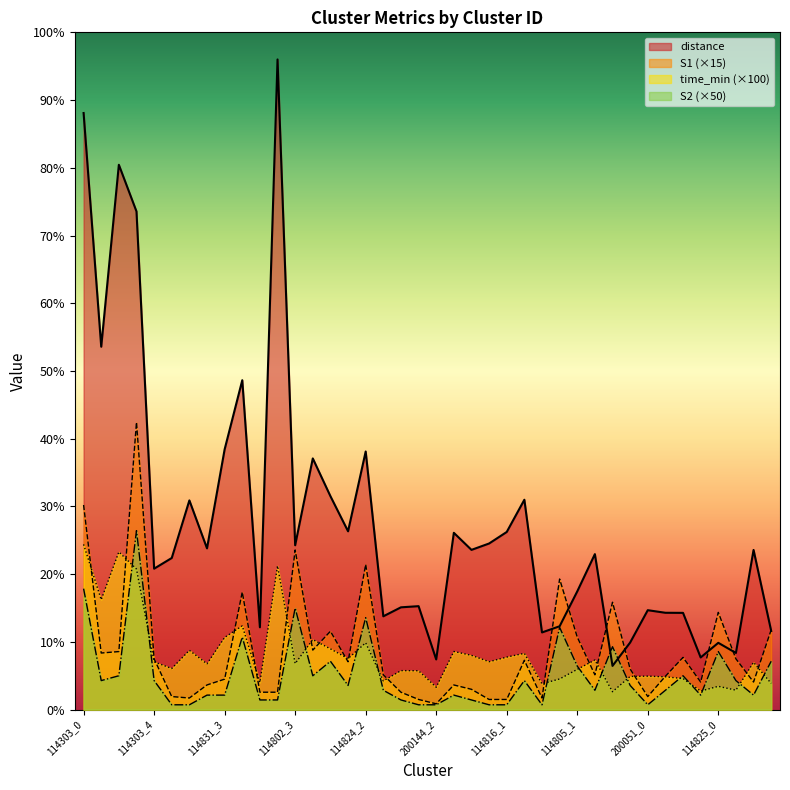

Between 114825_1 and 114802_0, which is larger?

114802_0